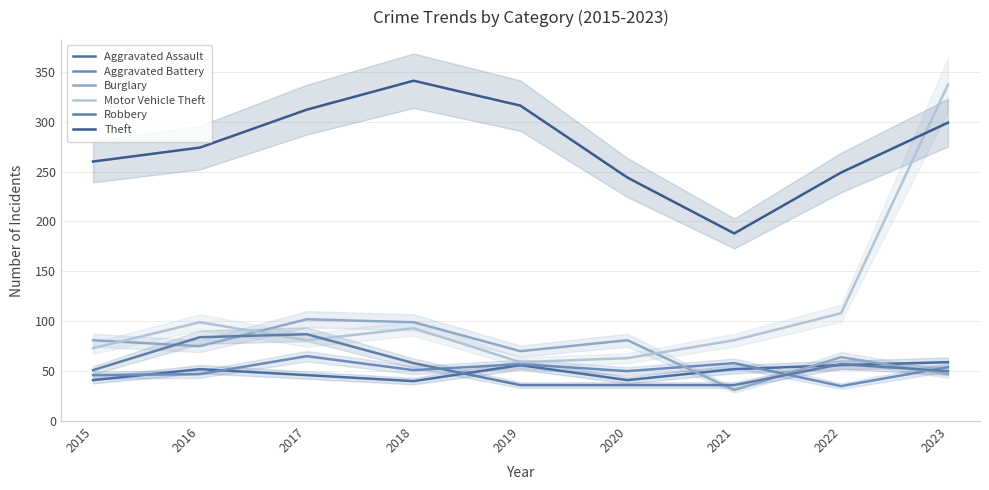

At which category does the chart reach its minimum across all series?

2021